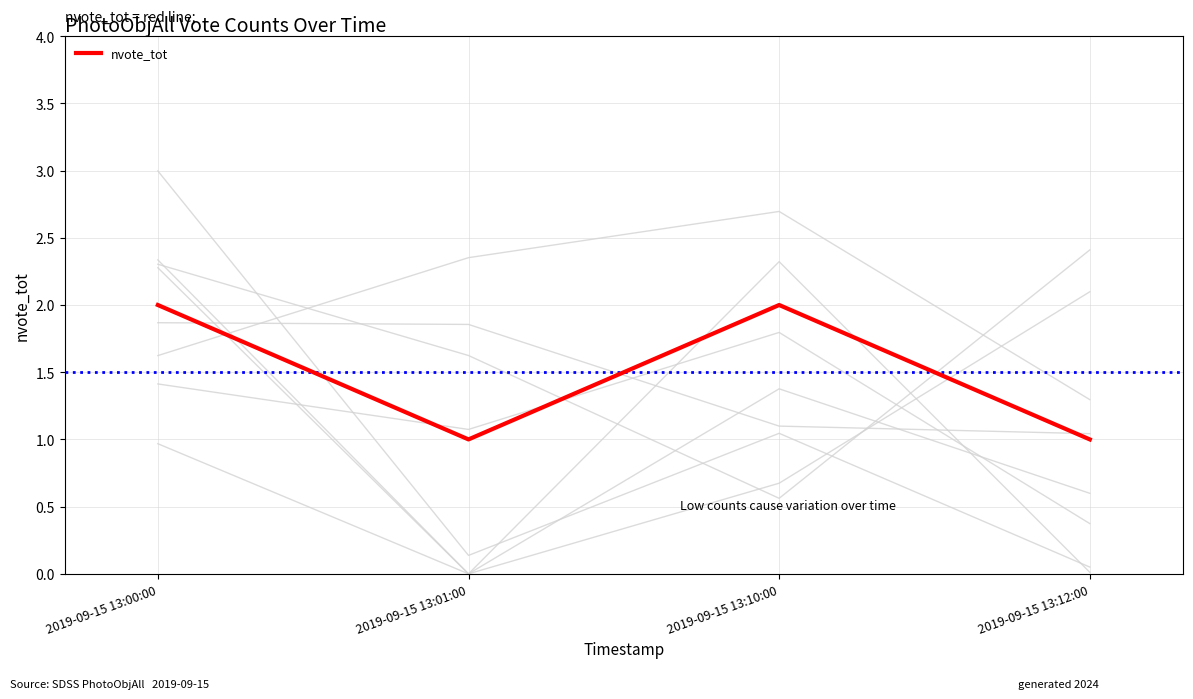

Reading right to left, what are all the values shown in this chart?

2019-09-15 13:12:00=1	2019-09-15 13:10:00=2	2019-09-15 13:01:00=1	2019-09-15 13:00:00=2